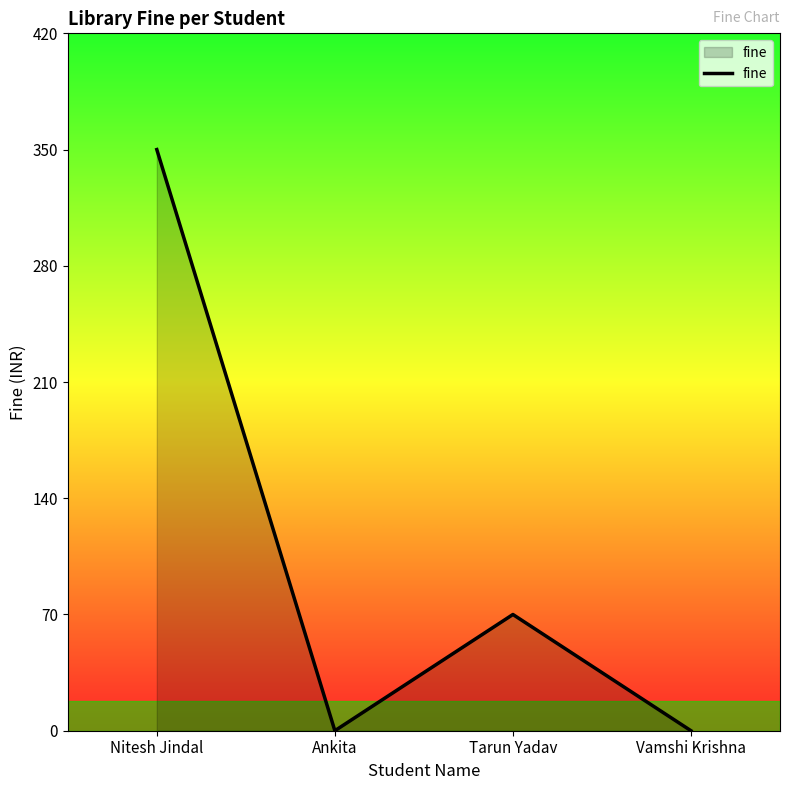

What is the difference between the maximum and minimum values?

350